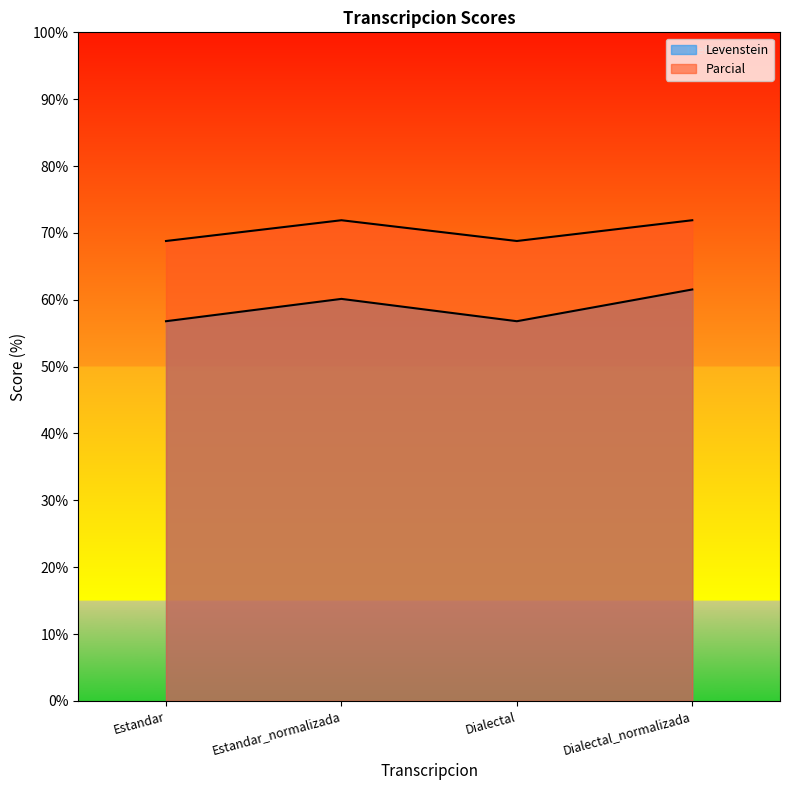

List the series in order of their peak value, lowest first.

Levenstein, Parcial